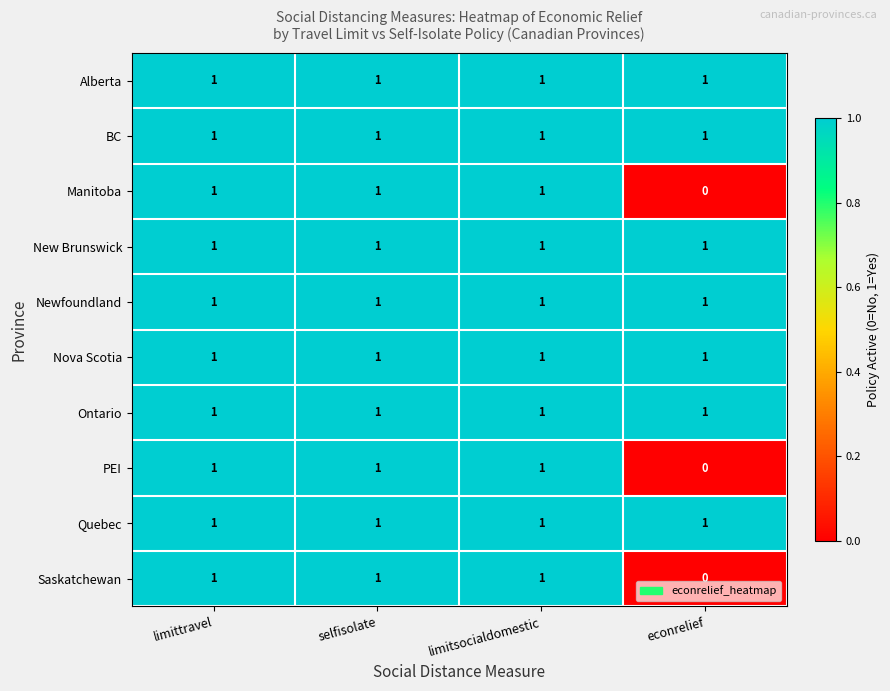

Is it true that Saskatchewan equals 1 at limittravel?

True